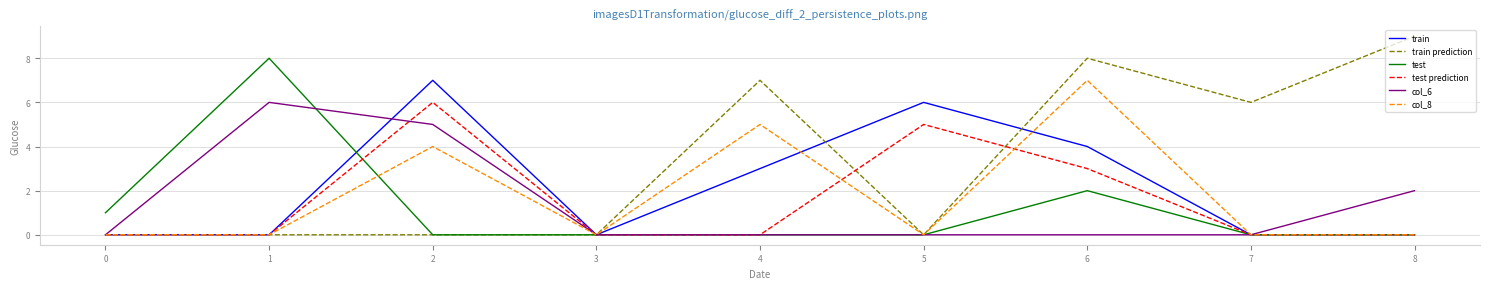

What are all the series names shown in the legend?

train, train prediction, test, test prediction, col_6, col_8